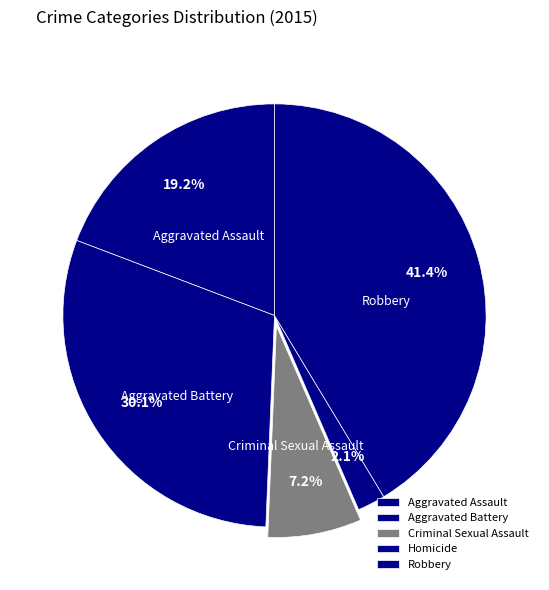

Rank the categories by value from lowest to highest.

Homicide, Criminal Sexual Assault, Aggravated Assault, Aggravated Battery, Robbery